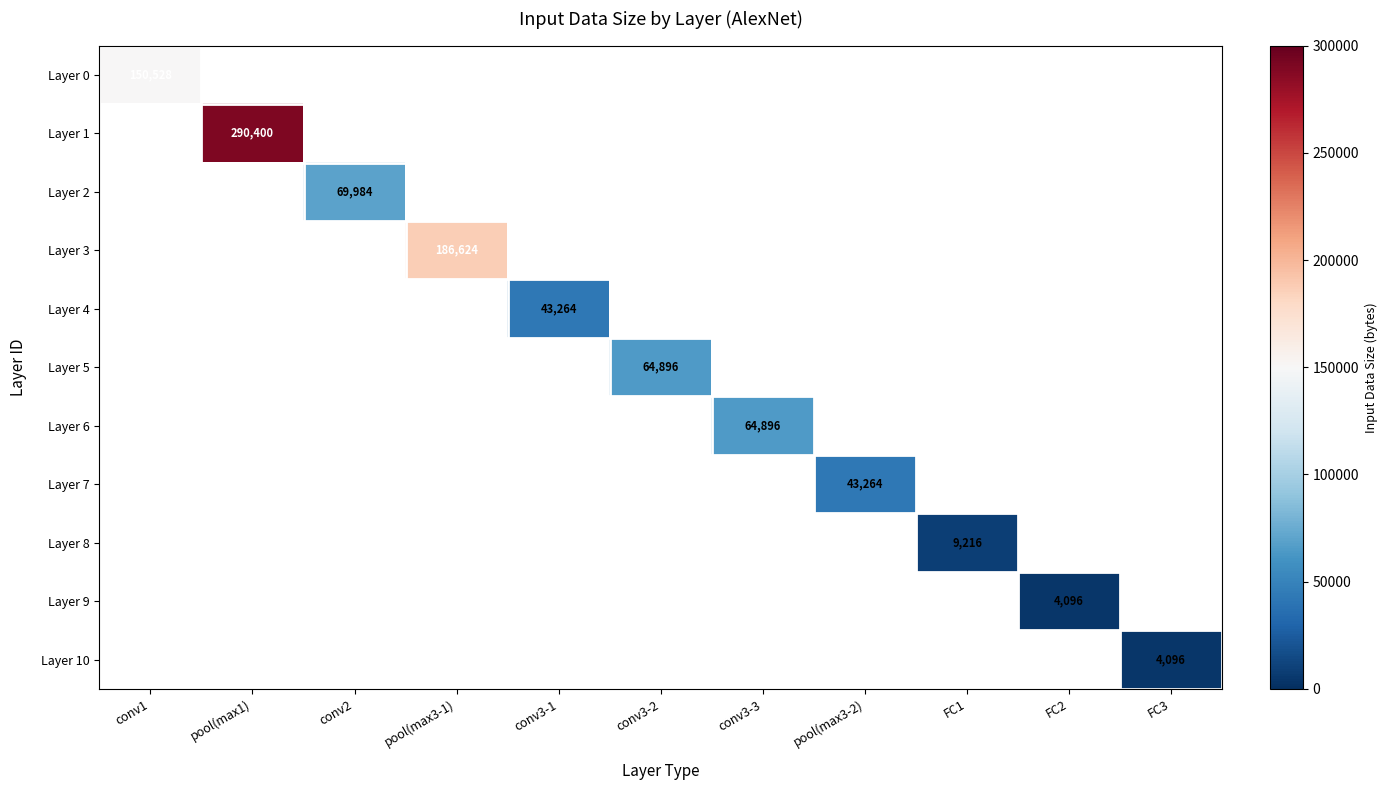

True or false: Layer 6 has a value of 42530 at conv3-3.

False